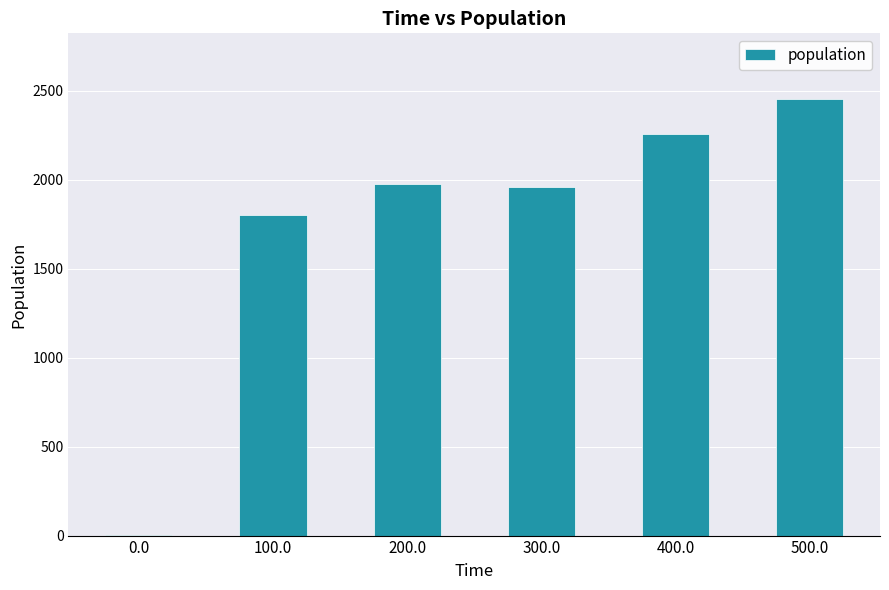

What is the maximum value shown in the chart?

2454